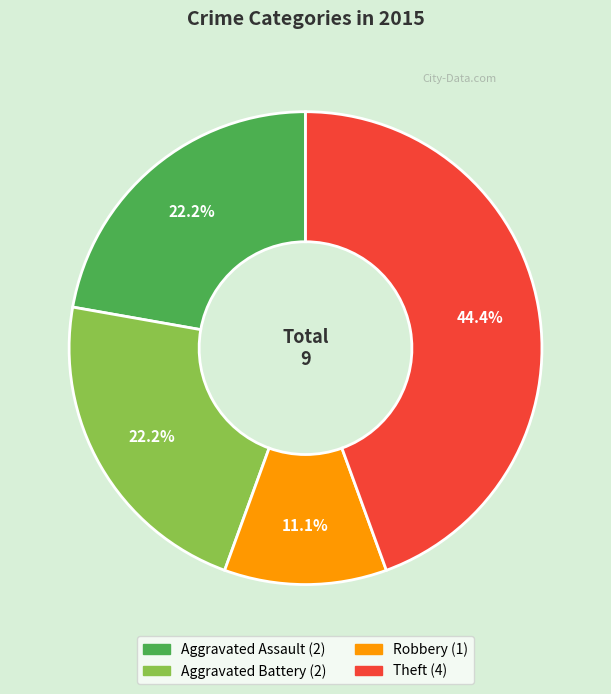

Is there any slice that represents more than half of the pie?

No